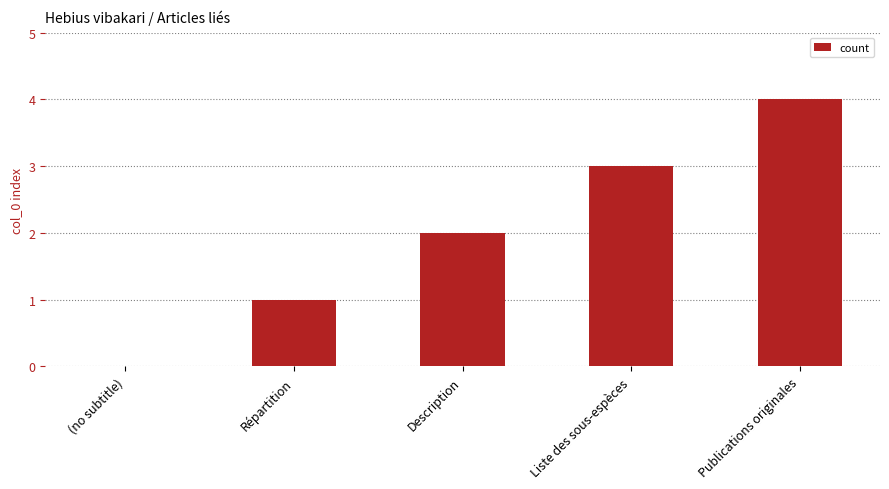

How many distinct data groups are displayed?

1